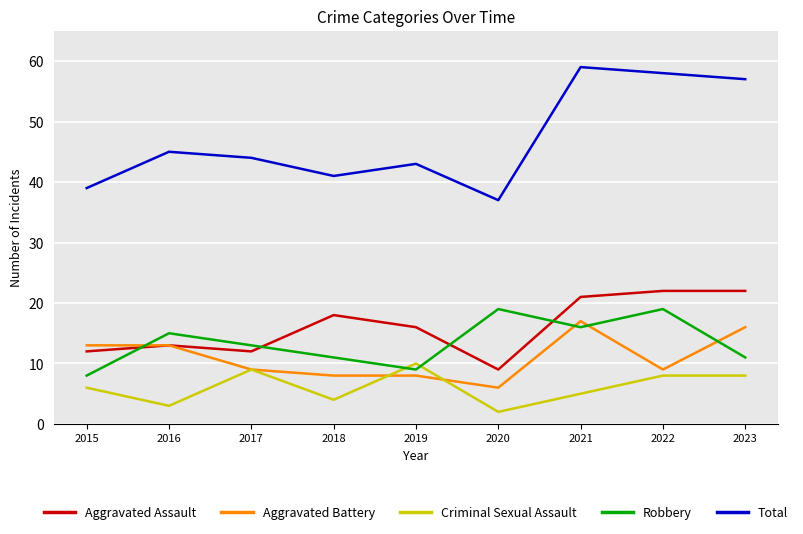

What is the difference between the highest and lowest values at 2017?

35